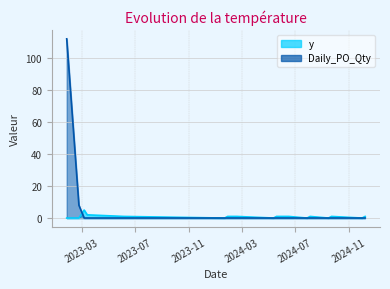

List the series in order of their peak value, lowest first.

y, Daily_PO_Qty